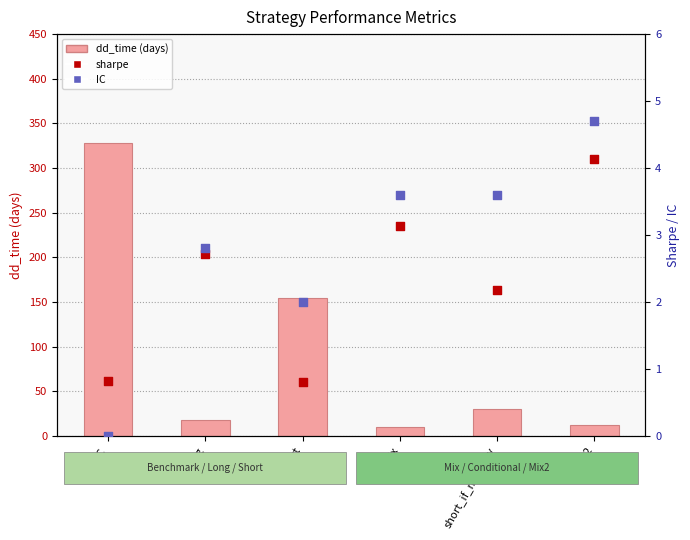

Is the value of dd_time at mix2 greater than the value of sharpe at mix?

Yes